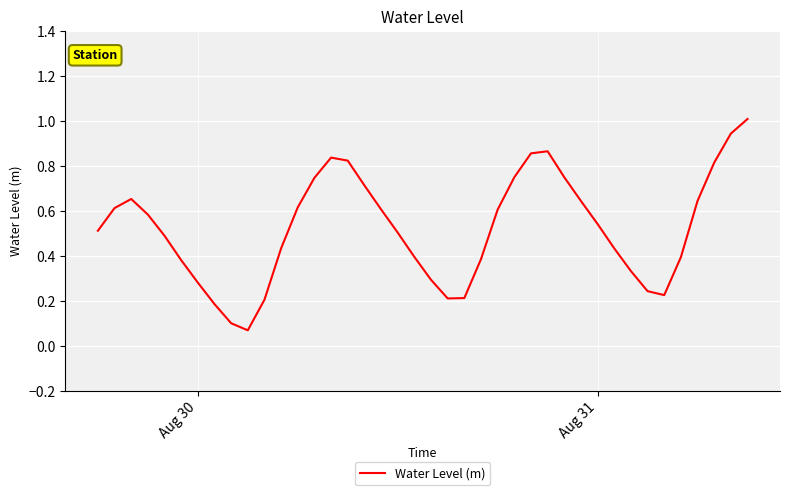

What is the maximum value shown in the chart?

1.0